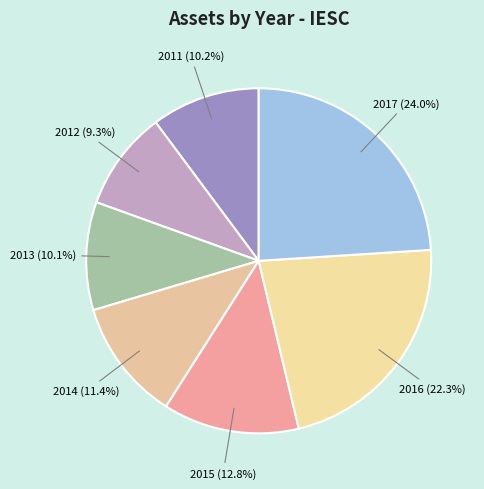

What is the largest slice in the pie chart?

2017